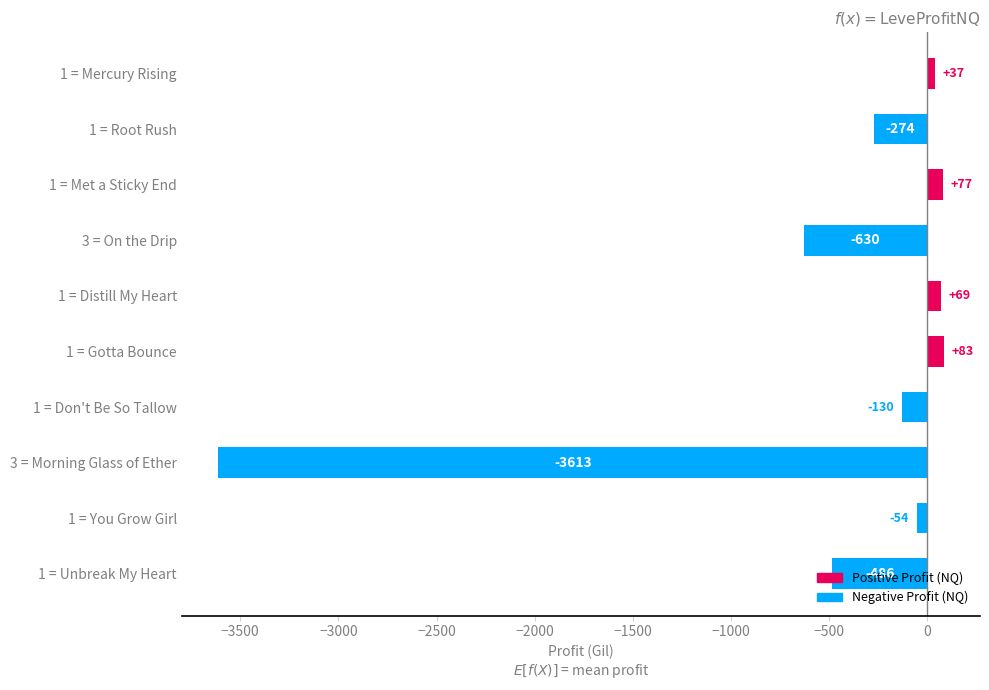

Between 1 = Root Rush and 3 = Morning Glass of Ether, which is larger?

1 = Root Rush